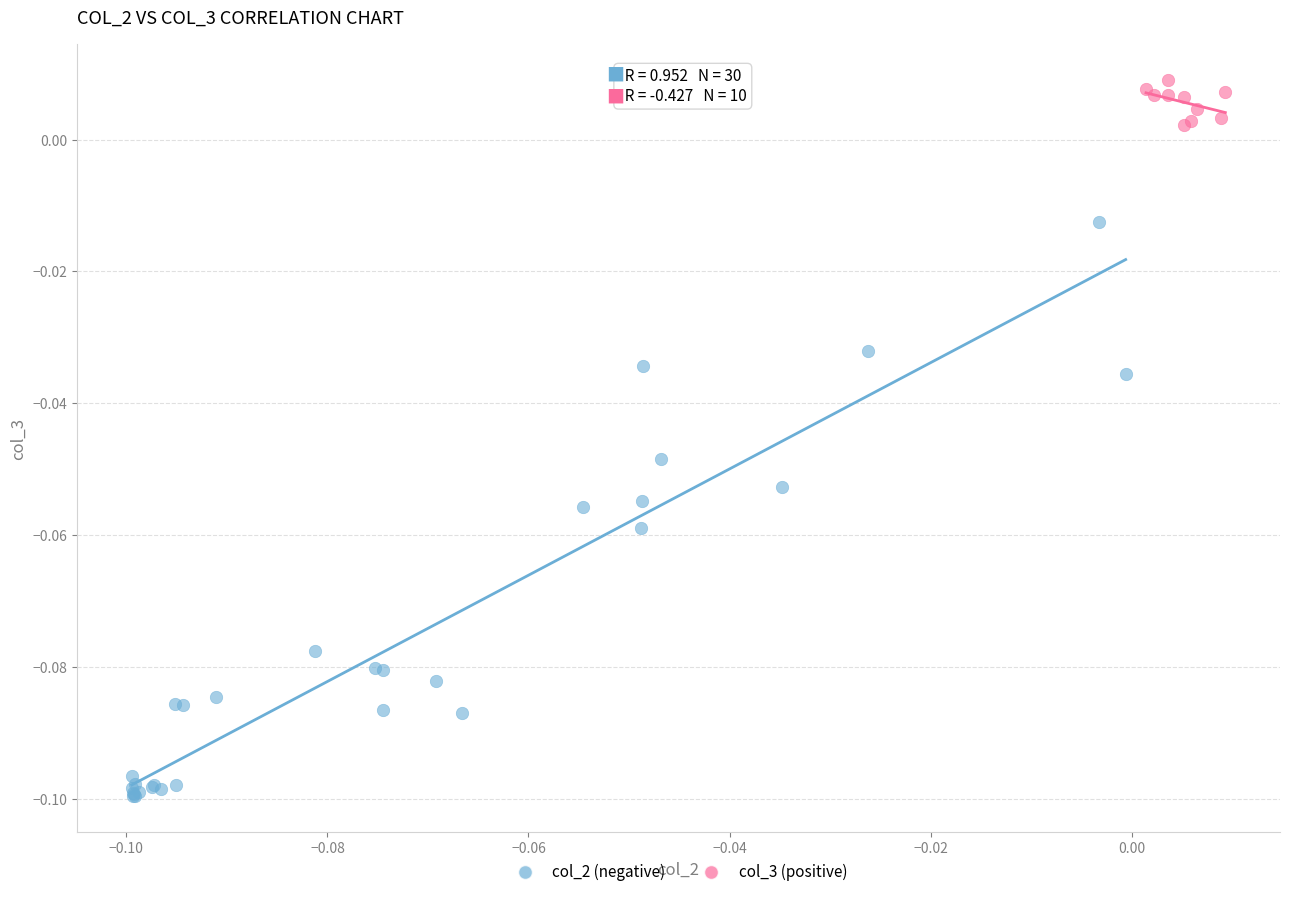

Which series has the widest spread of Y values?

col_2 (negative)